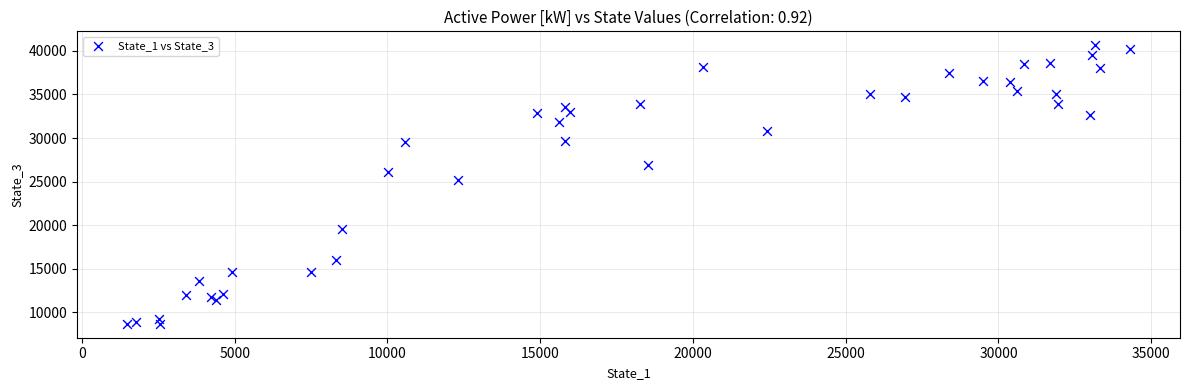

What Y value in the scatter plot is closest to 24660?

25130.0